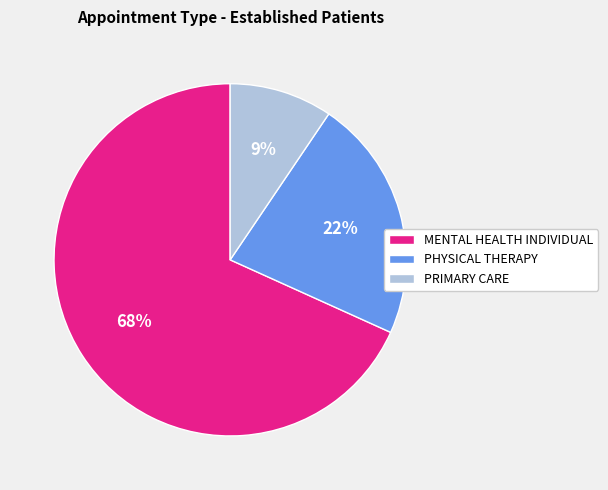

Which category has the biggest portion of the pie?

MENTAL HEALTH INDIVIDUAL